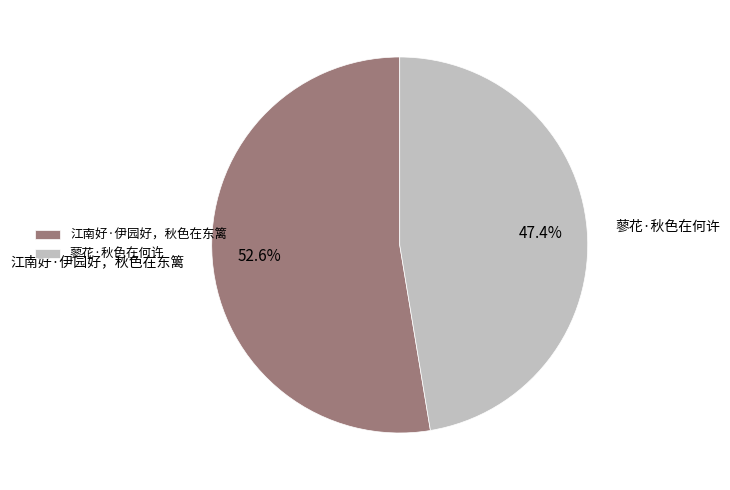

Is it true that 蓼花·秋色在何许 is 57% of the pie?

False